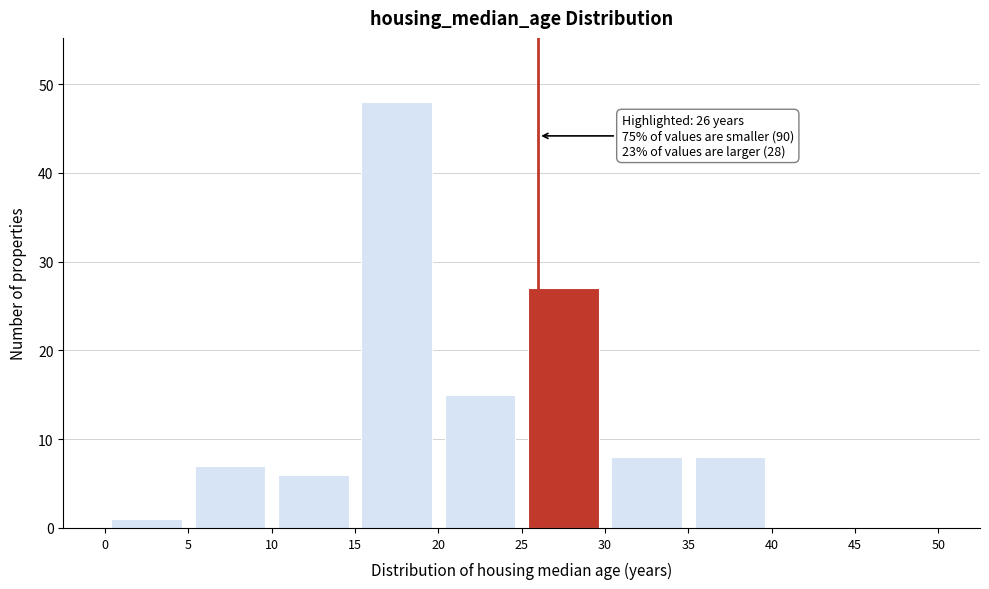

Over which range of the x-axis is the bar tallest?

15 to 20